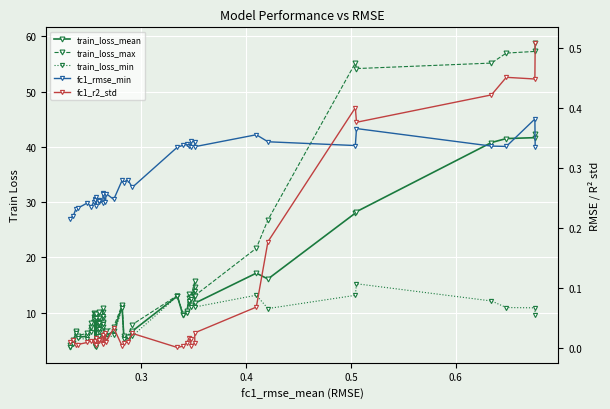

What is the average value of the train_loss_mean series?

12.9